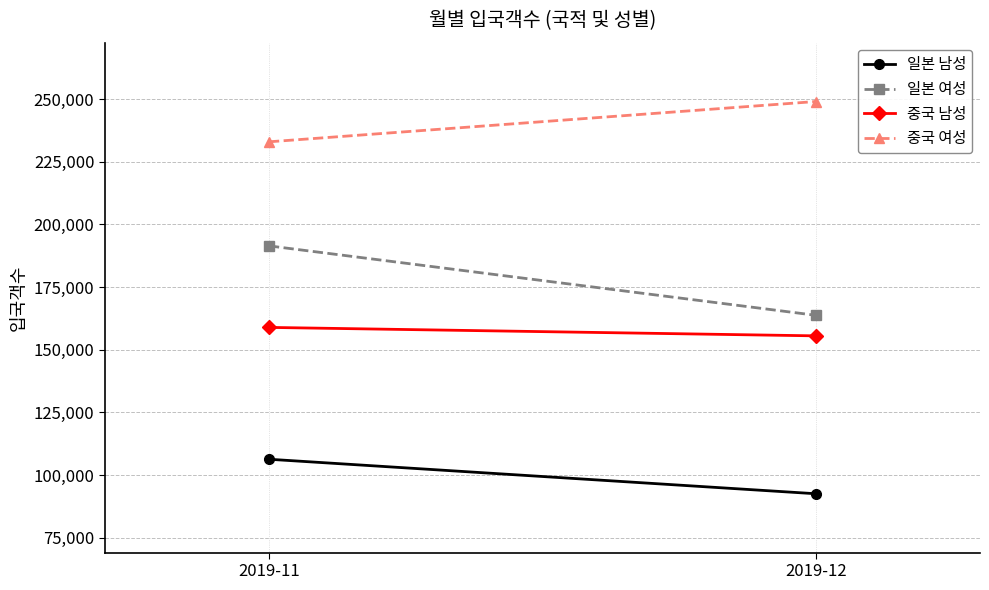

What is the value of the 일본 남성 point at the 1st from the left?

106320